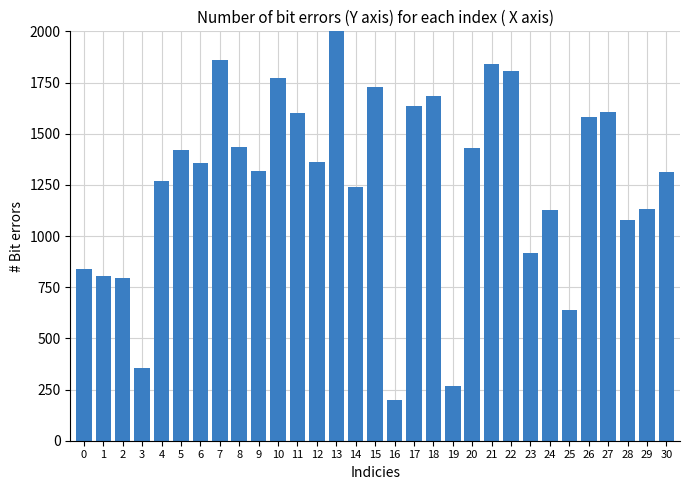

What is the change in value from 2 to 22?

+1012.0